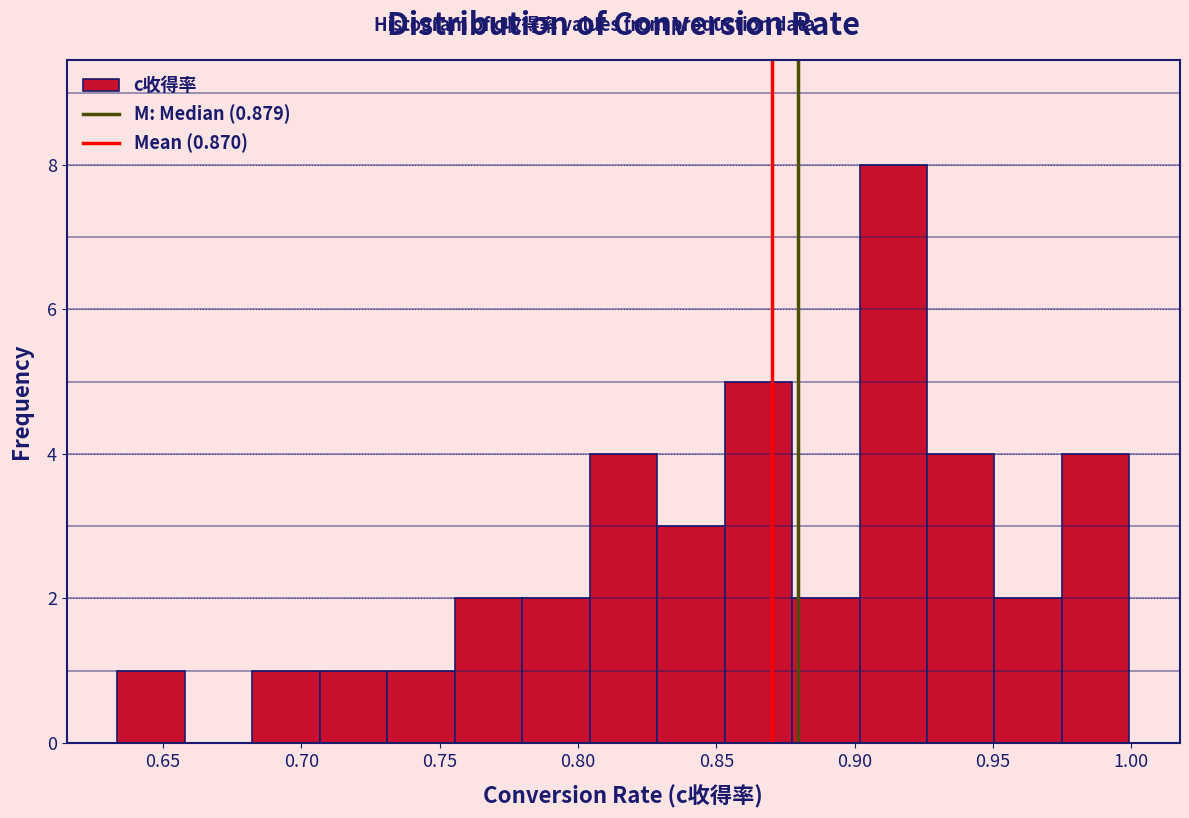

How tall is the bar that spans 0.680 to 0.705 on the x-axis? Neither the bar edges nor the heights are printed on the chart, so give them approximately, as read against the axes.

1